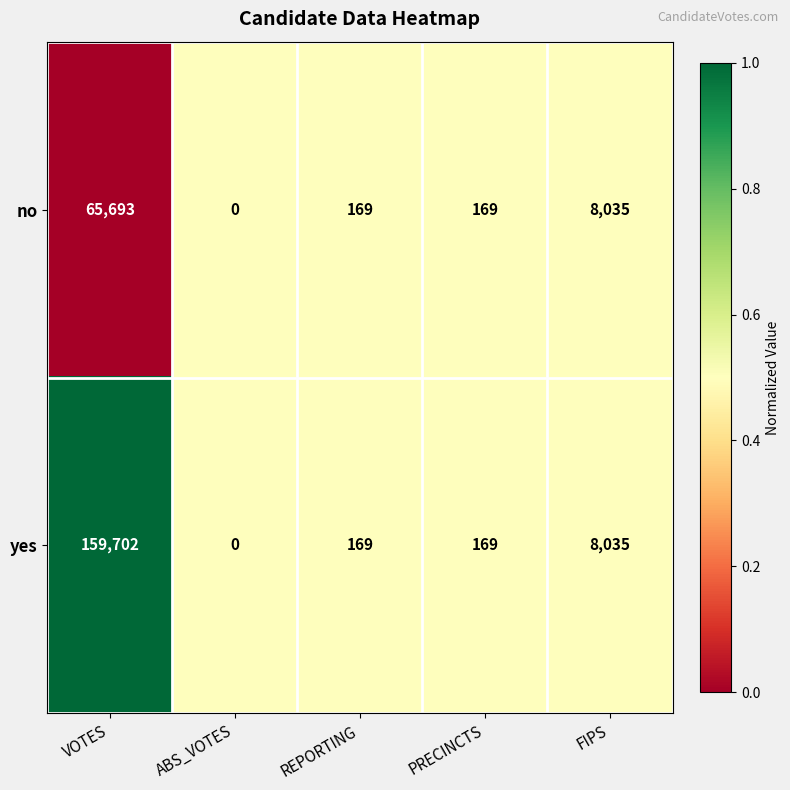

Reading left to right, what are all the values shown in this chart?

no: VOTES=65693	ABS_VOTES=0	REPORTING=169	PRECINCTS=169	FIPS=8035
yes: VOTES=159702	ABS_VOTES=0	REPORTING=169	PRECINCTS=169	FIPS=8035